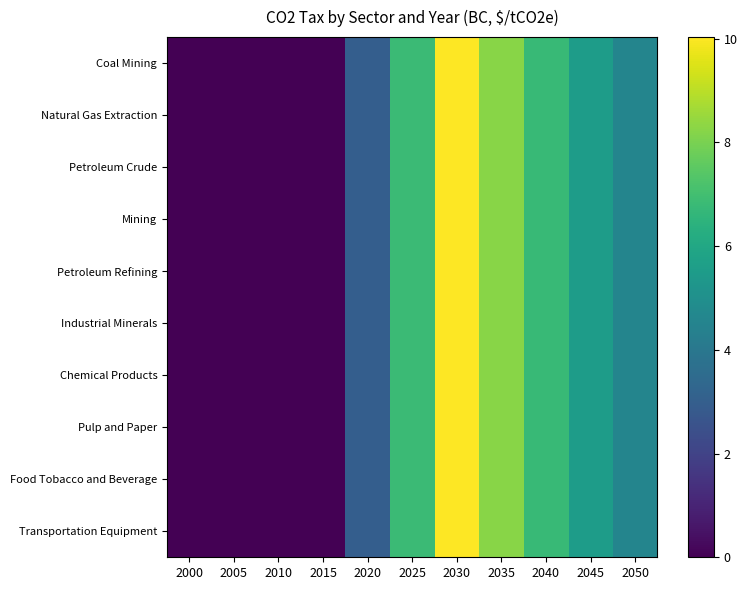

How many series are shown in this chart?

10